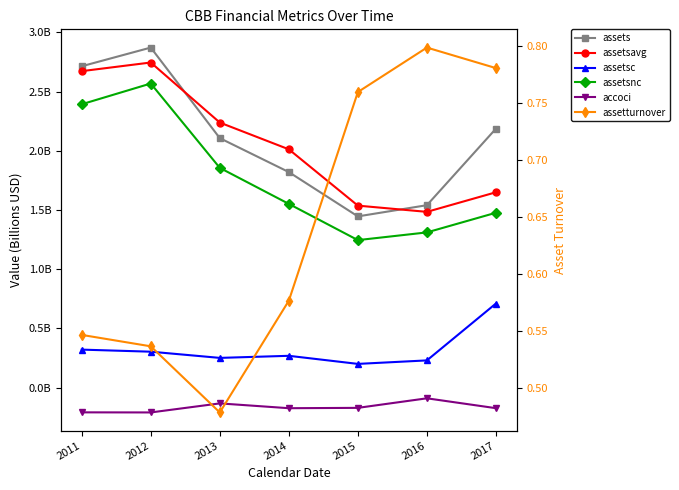

Reading left to right, extract all data points from this chart.

assets: 2.7	2.9	2.1	1.8	1.4	1.5	2.2
assetsavg: 2.7	2.7	2.2	2.0	1.5	1.5	1.7
assetsc: 0.3	0.3	0.3	0.3	0.2	0.2	0.7
assetsnc: 2.4	2.6	1.9	1.6	1.2	1.3	1.5
accoci: -0.2	-0.2	-0.1	-0.2	-0.2	-0.1	-0.2
assetturnover: 0.5	0.5	0.5	0.6	0.8	0.8	0.8